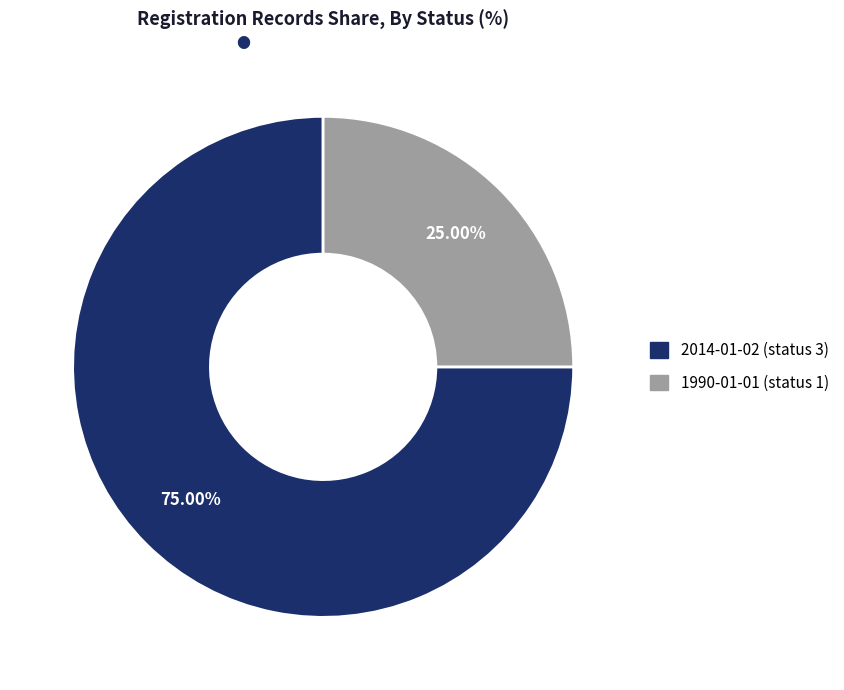

What percentage is the 1990-01-01 (status 1) slice, to the nearest percent?

25%